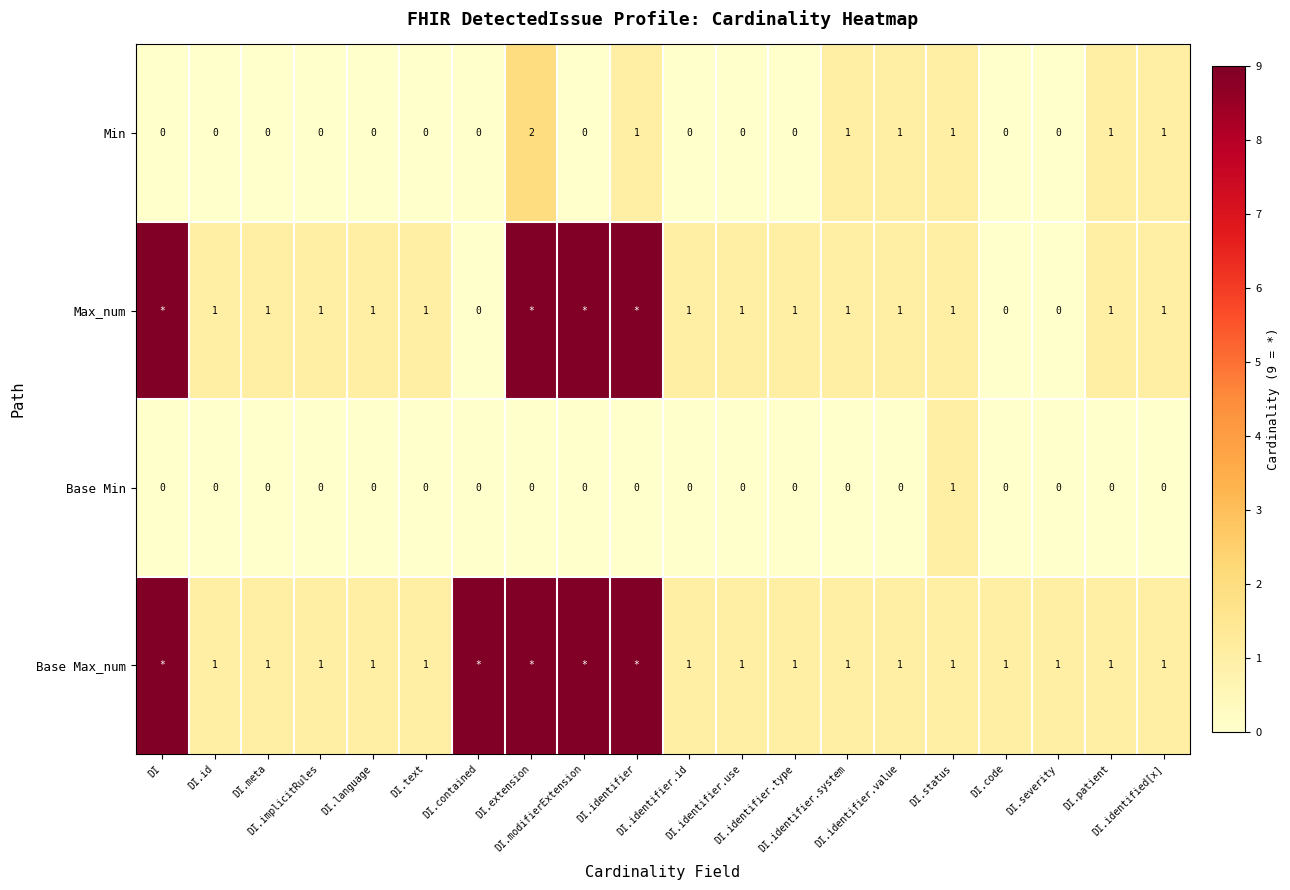

What is the total value across all series at DI.code?

1